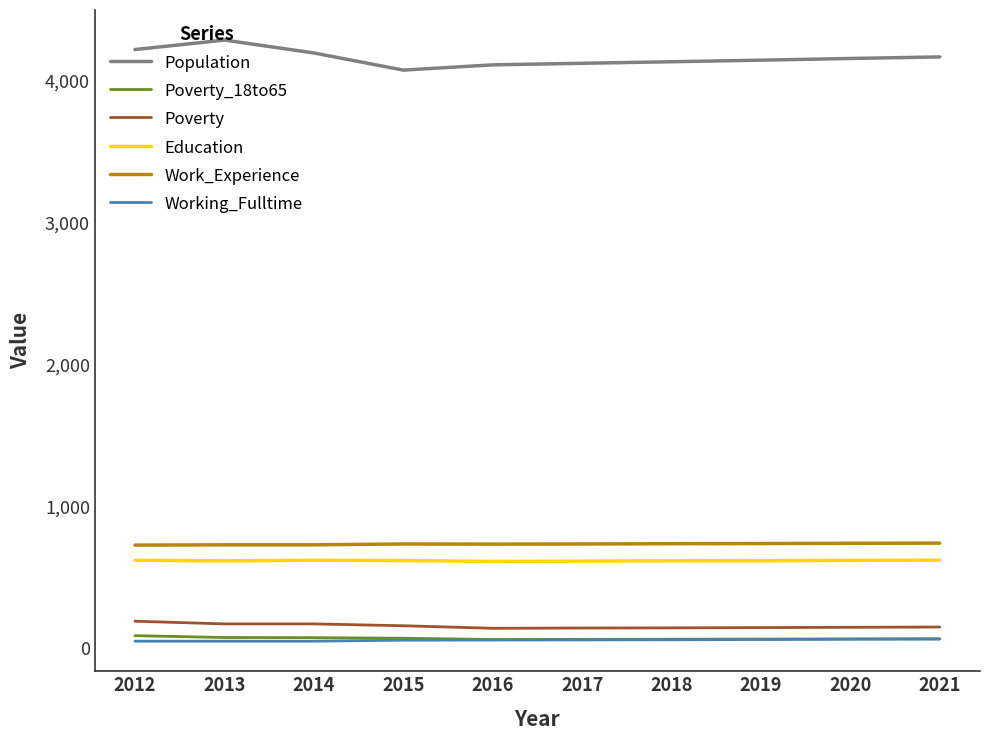

What is the spread (max minus min) of values at 2019?

4088